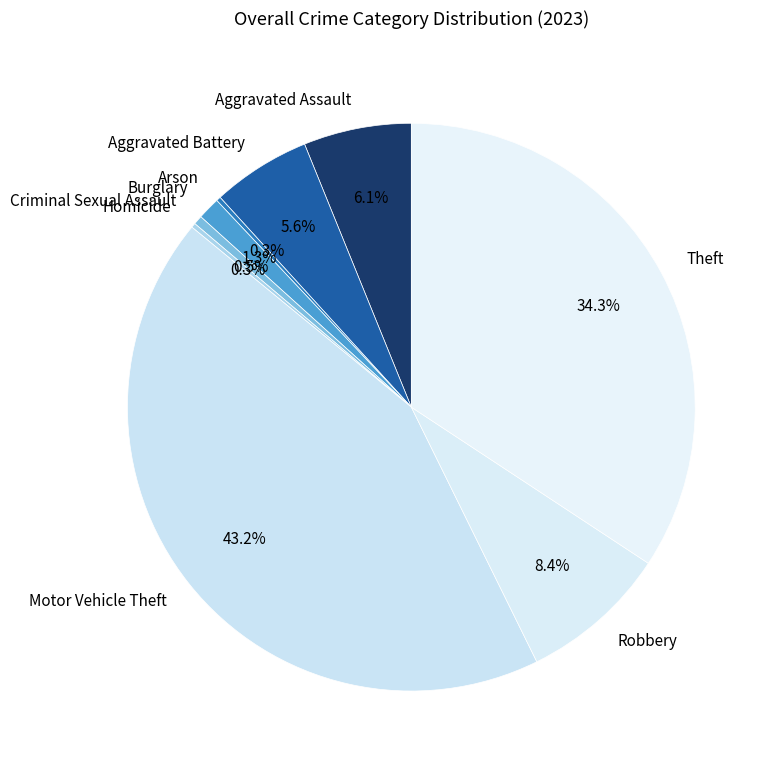

Which category has the biggest portion of the pie?

Motor Vehicle Theft